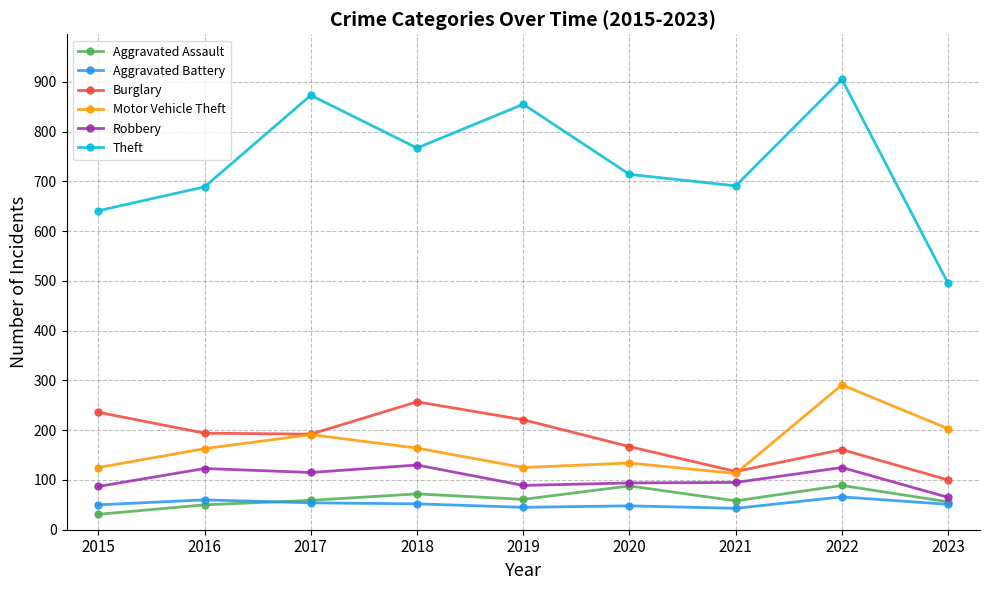

Read the Theft value at 2020.

714